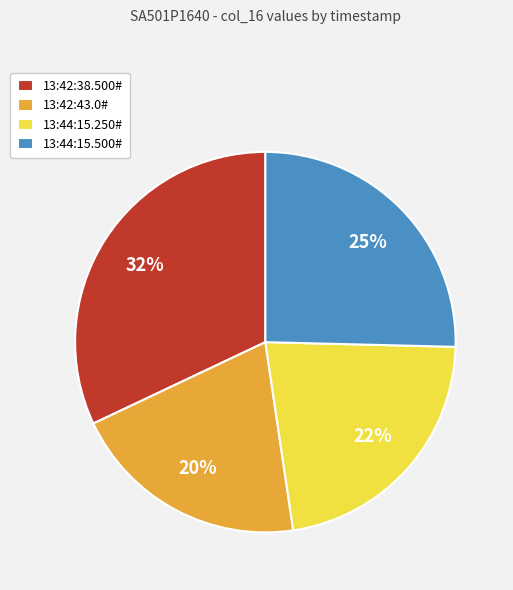

Which slice is the largest?

13:42:38.500#